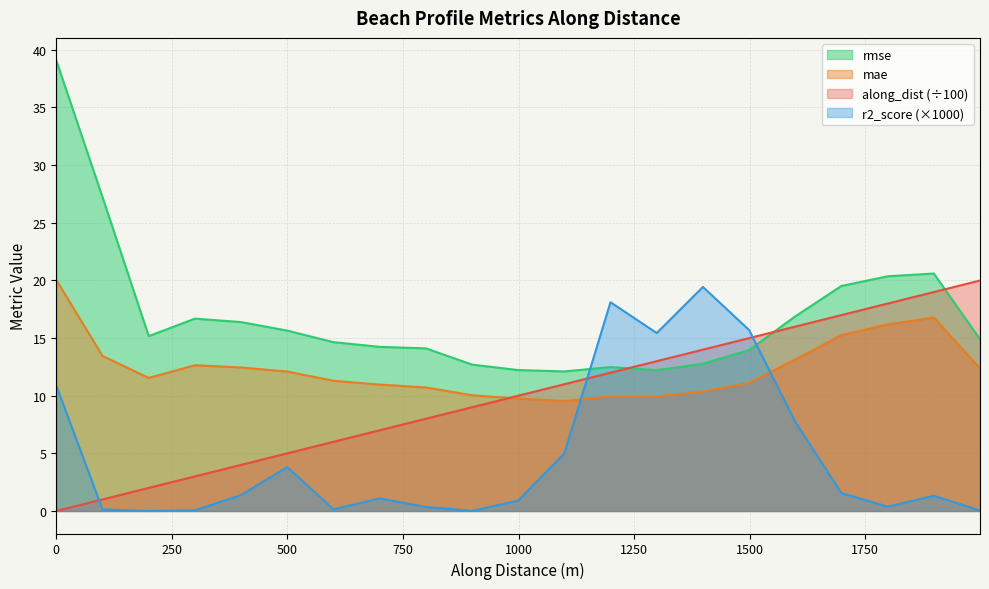

Is the value of mae at nzd0410-0011 greater than the value of r2_score at nzd0410-0009?

Yes